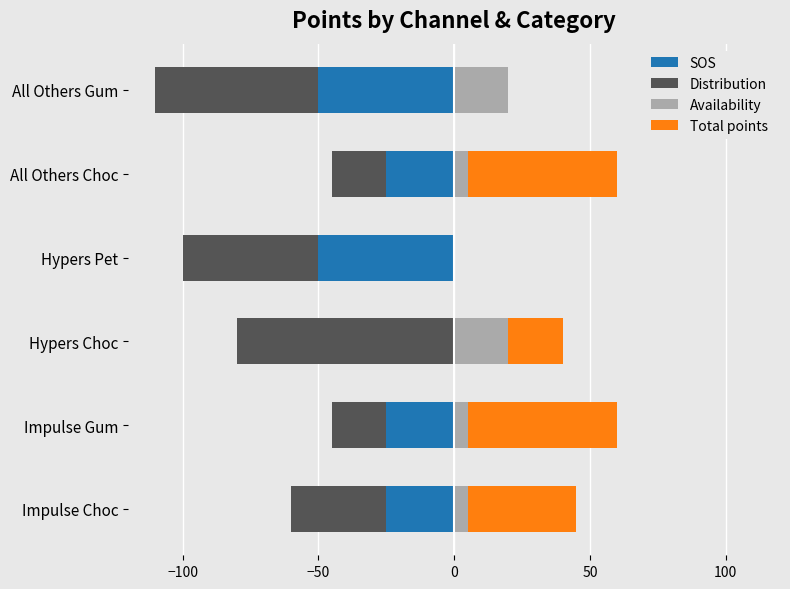

At Impulse Gum, list the series in order from smallest to largest.

SOS, Distribution, Availability, Total points